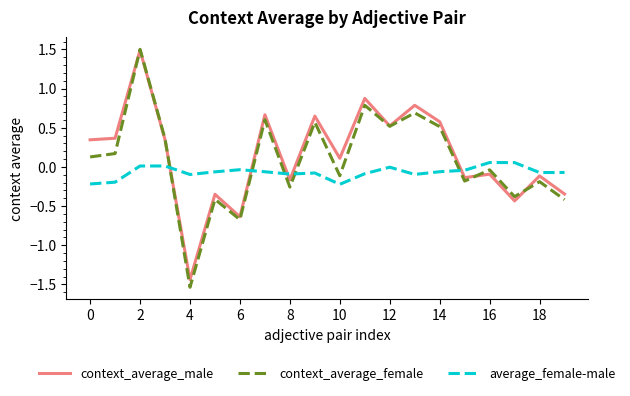

What is the greatest value displayed?

1.5